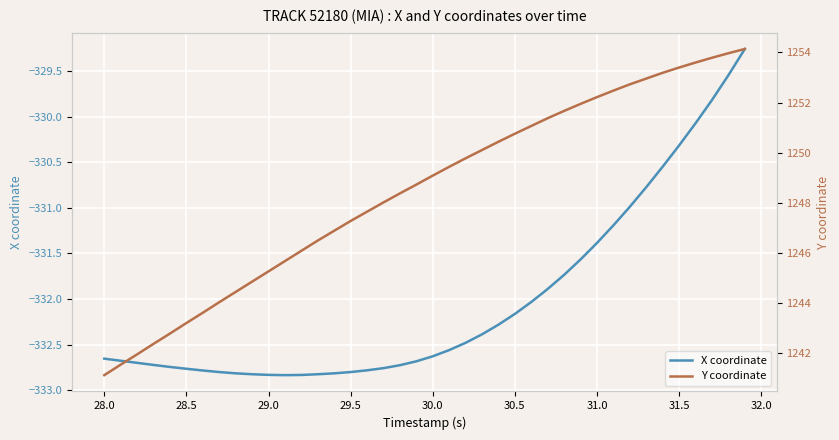

True or false: X coordinate has a value of -533.2 at 37.

False